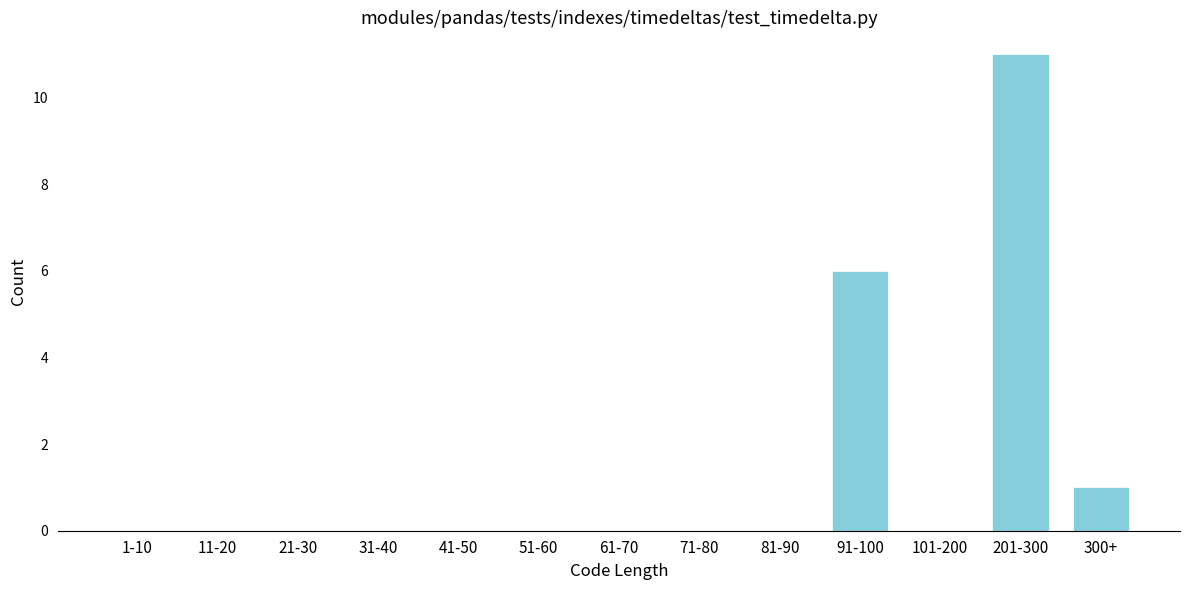

Reading left to right, transcribe all the data shown in this chart.

1-10=0	11-20=0	21-30=0	31-40=0	41-50=0	51-60=0	61-70=0	71-80=0	81-90=0	91-100=6	101-200=0	201-300=11	300+=1